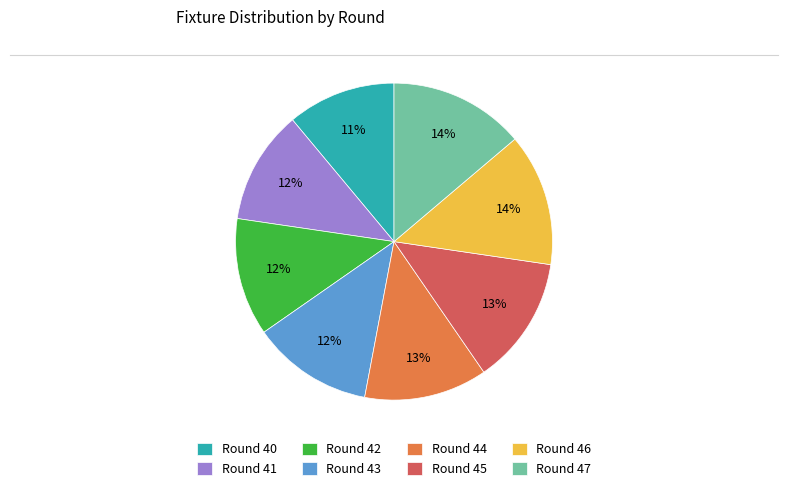

To the nearest percent, what is the difference between the largest and smallest slice percentages?

3%